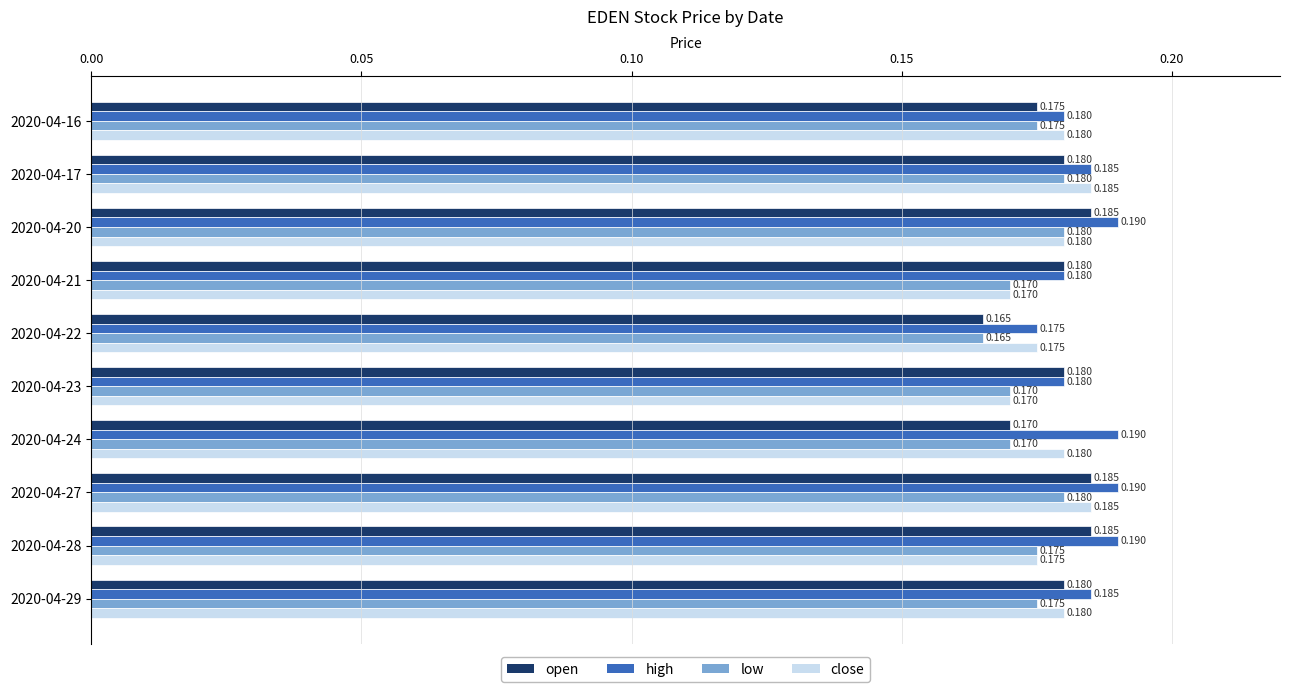

Is the value of open at 2020-04-21 greater than the value of high at 2020-04-20?

No